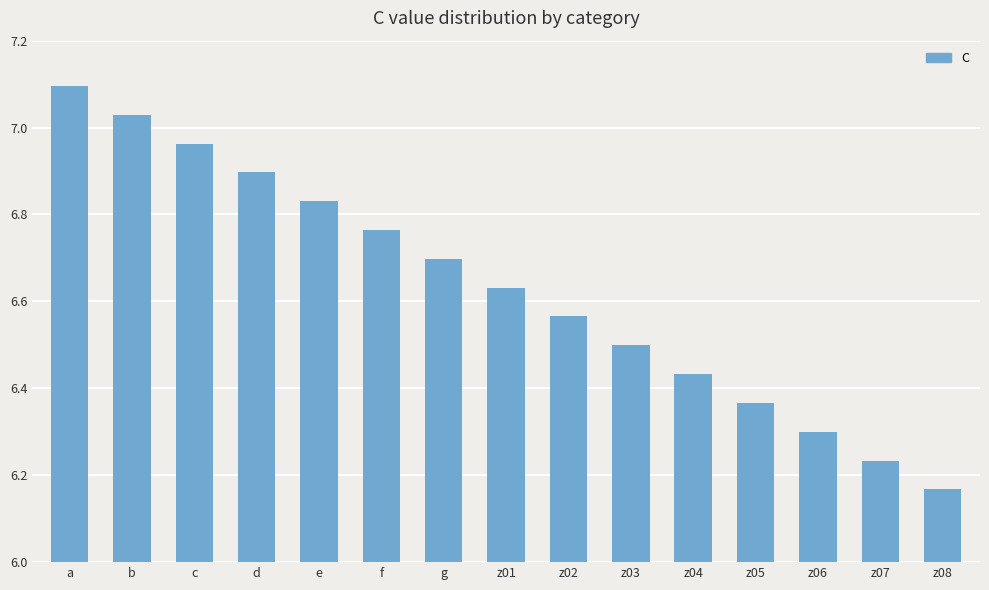

What position from the left is b?

2